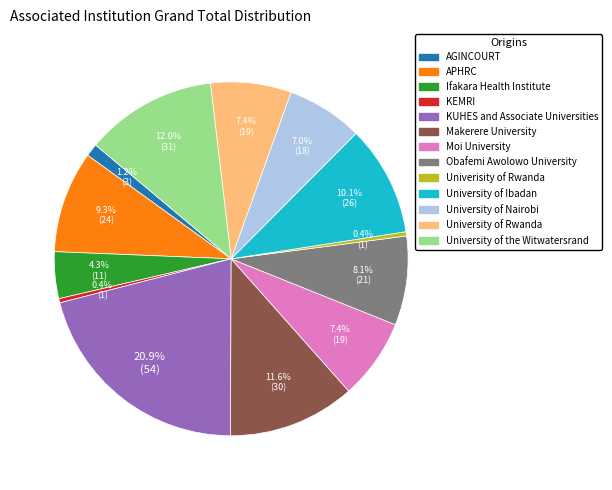

What percentage is the Obafemi Awolowo University slice, to the nearest percent?

8%